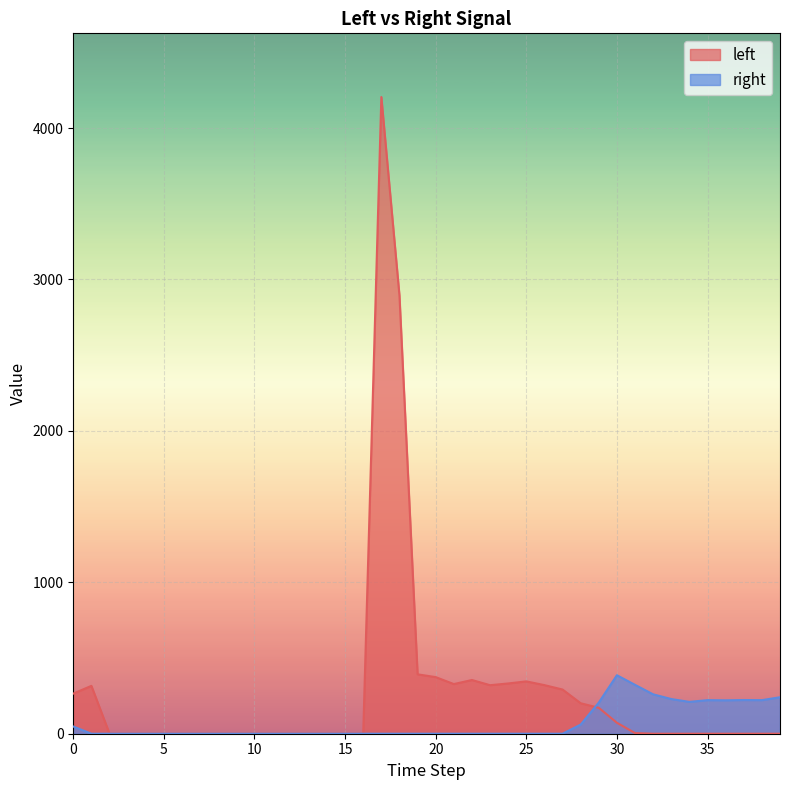

What is the average value of the left series?

279.7